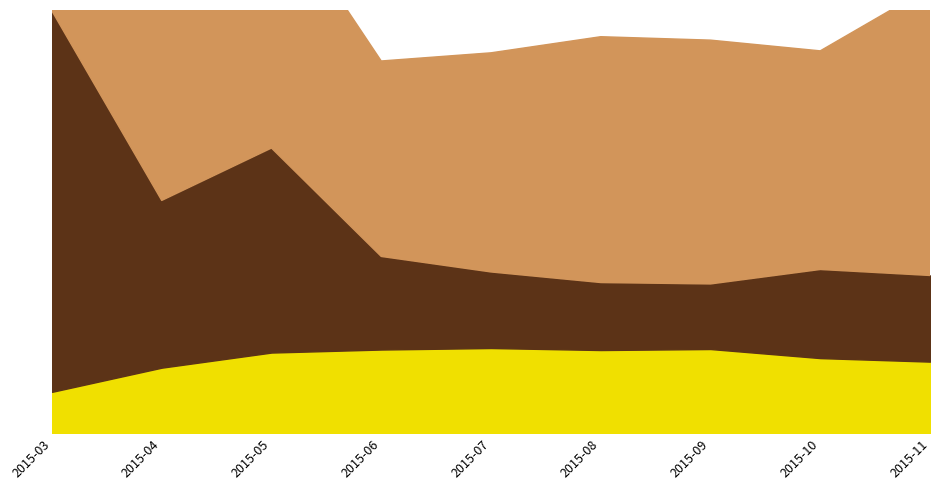

Where is the first local minimum for air_temp_F_site2?

2015-08